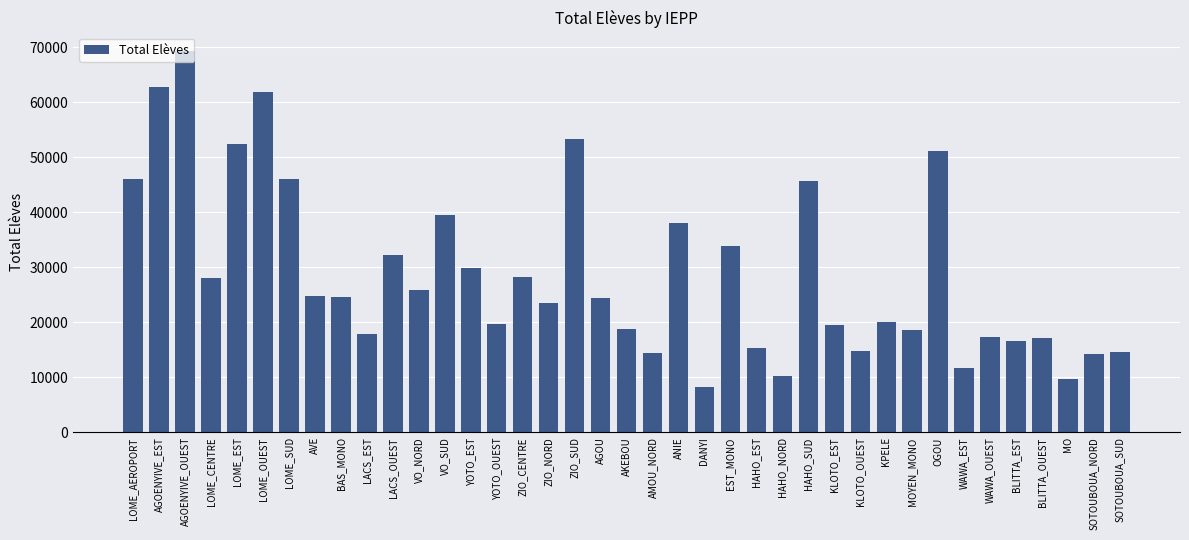

What is the label of the 34th bar from the left?

WAWA_OUEST